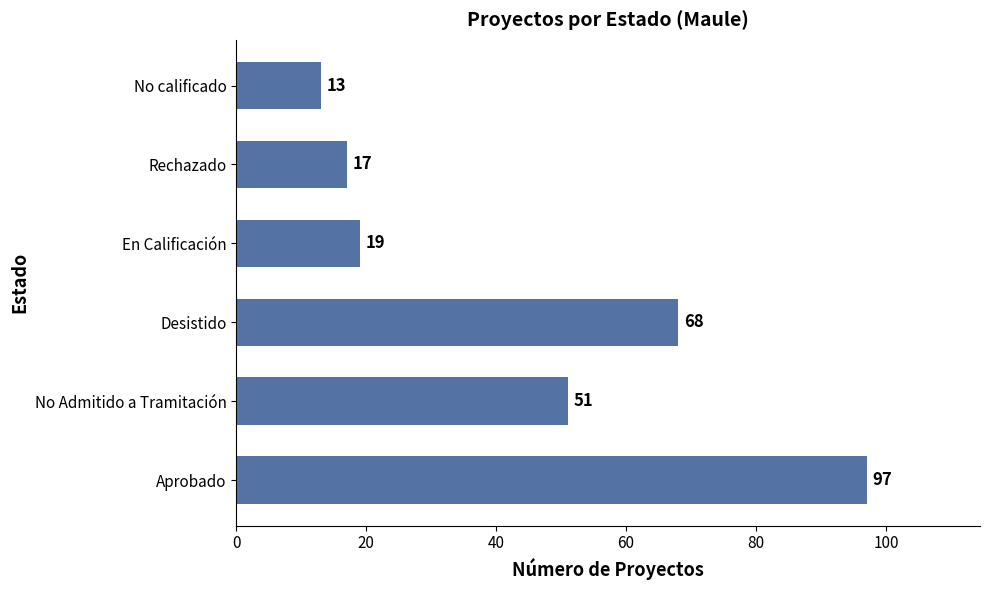

Is it true that the value at En Calificación is 29?

False